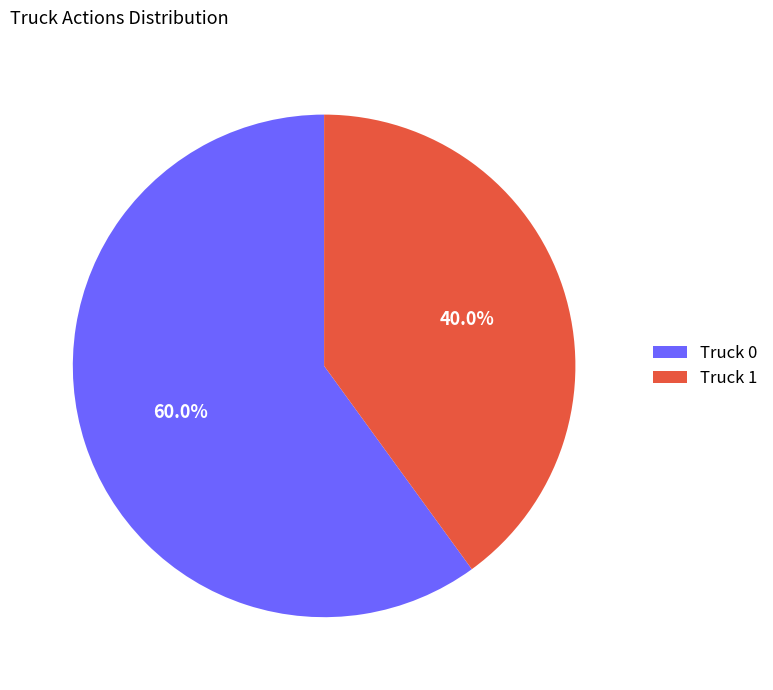

Which category has the smallest portion of the pie?

Truck 1